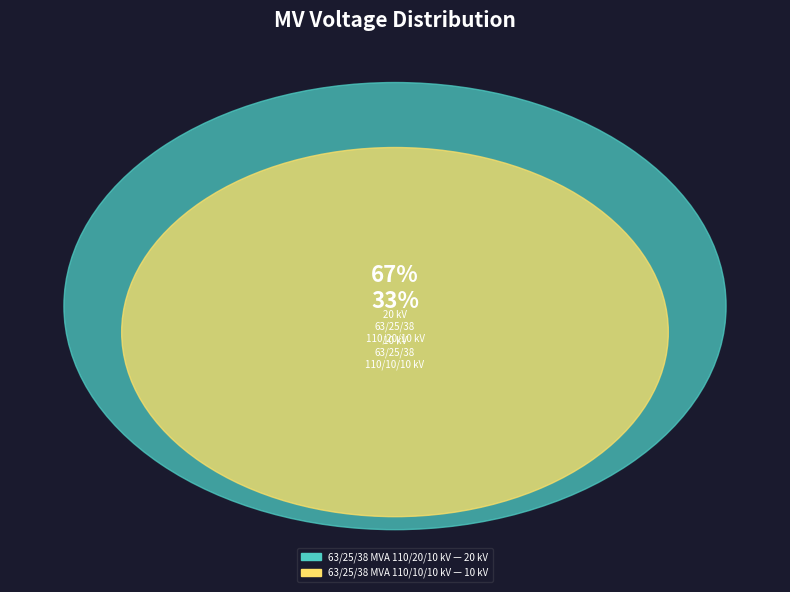

Do 63/25/38 MVA 110/10/10 kV and 63/25/38 MVA 110/20/10 kV together represent more than half of the pie?

Yes